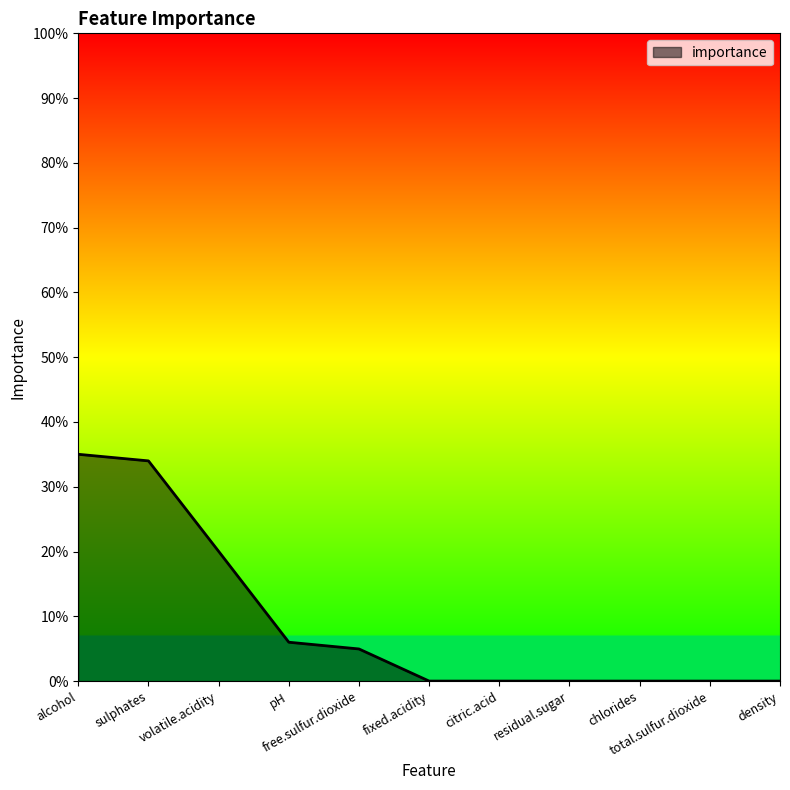

The chart shows a value of 0.1 at free.sulfur.dioxide. True or false?

False